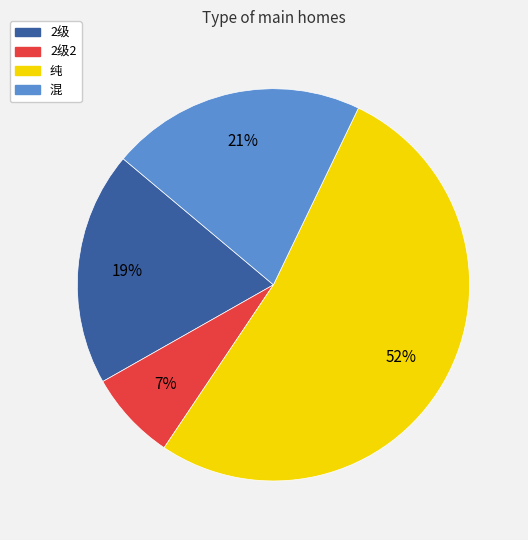

Rank the categories by value from lowest to highest.

2级2, 2级, 混, 纯